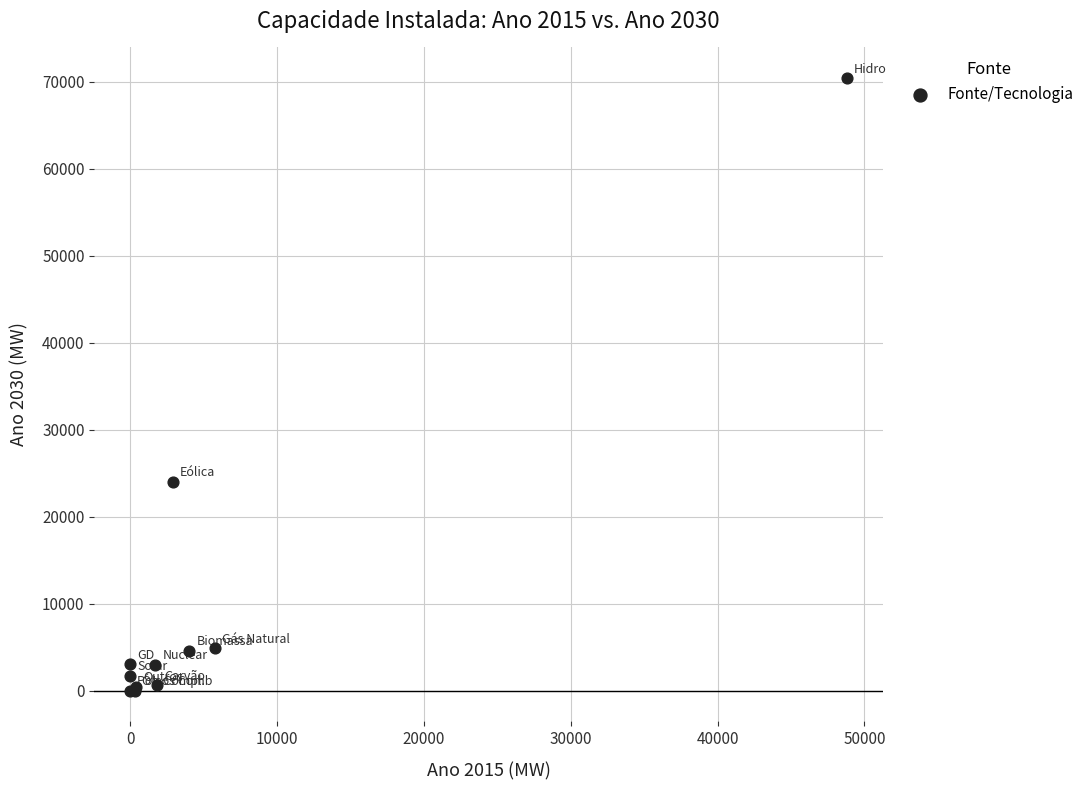

What Y value in the scatter plot is closest to 35217?

24023